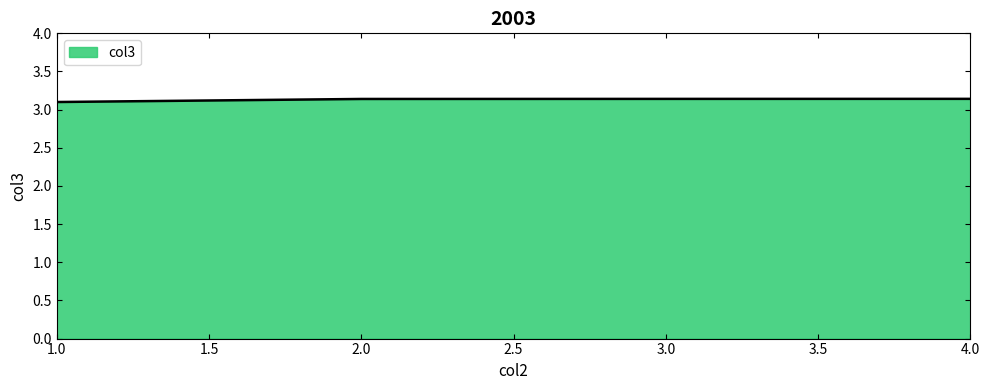

Count the values in the range 3 to 4.

4